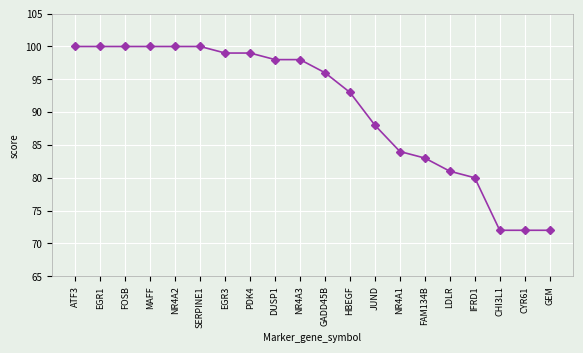

What is the greatest value displayed?

100